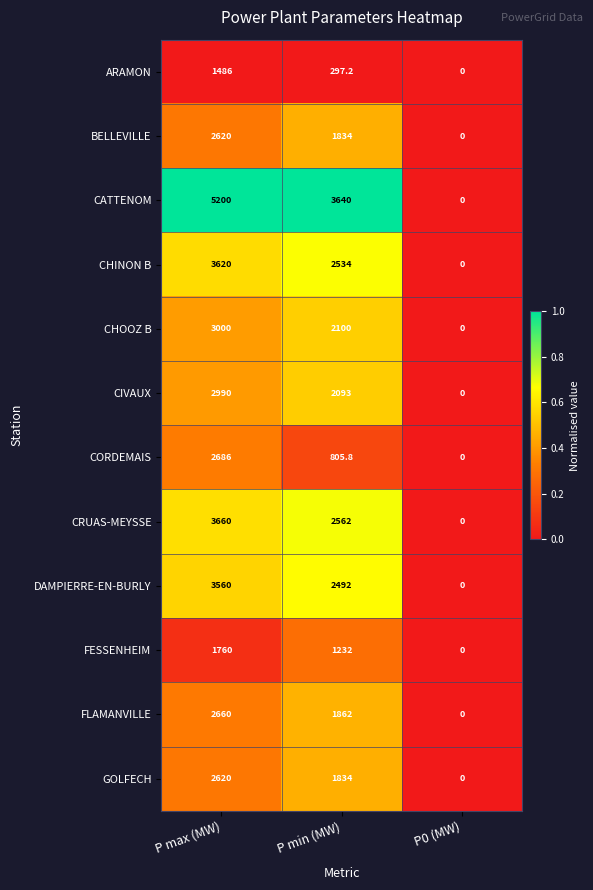

Count the BELLEVILLE values in the range 0 to 2620.

3